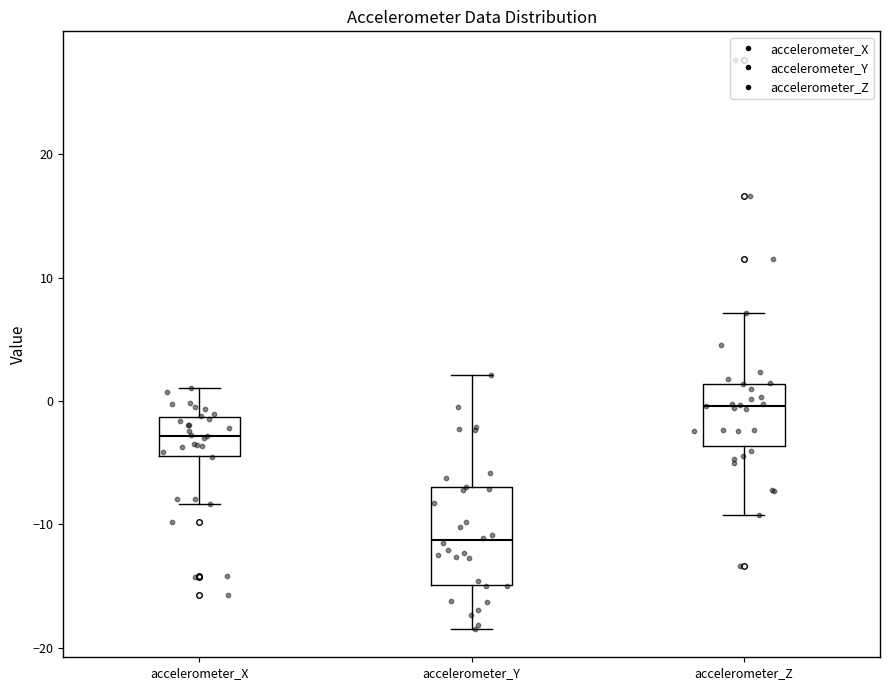

Reading left to right, transcribe this box plot: for each box, give where its median line is, the range the box spans, and where its two whiskers end, as read against the y-axis. The values are not printed on the chart, so give them approximately, as read against the axis.

accelerometer_X: median -3, box -4 to -1, whiskers -8 to 1
accelerometer_Y: median -11, box -15 to -7, whiskers -18 to 2
accelerometer_Z: median 0, box -4 to 1, whiskers -9 to 7